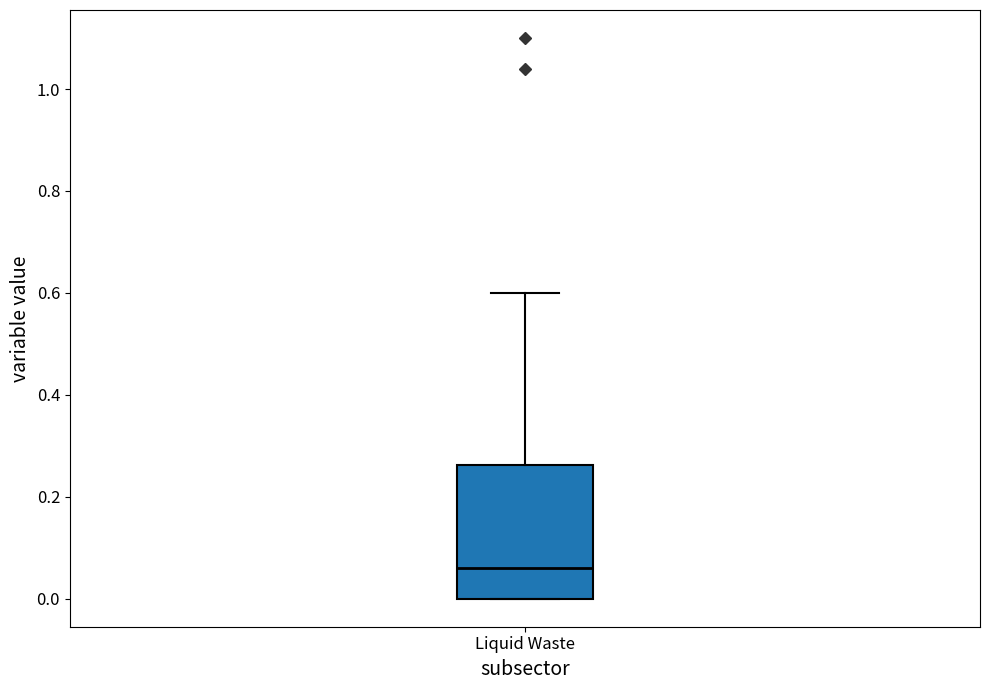

Read this box plot against the y-axis: the position of the median line, the range covered by the box, and the ends of both whiskers. The values are not printed on the chart, so give them approximately, as read against the axis.

median 0.06, box 0.00 to 0.26, whiskers 0.00 to 0.60